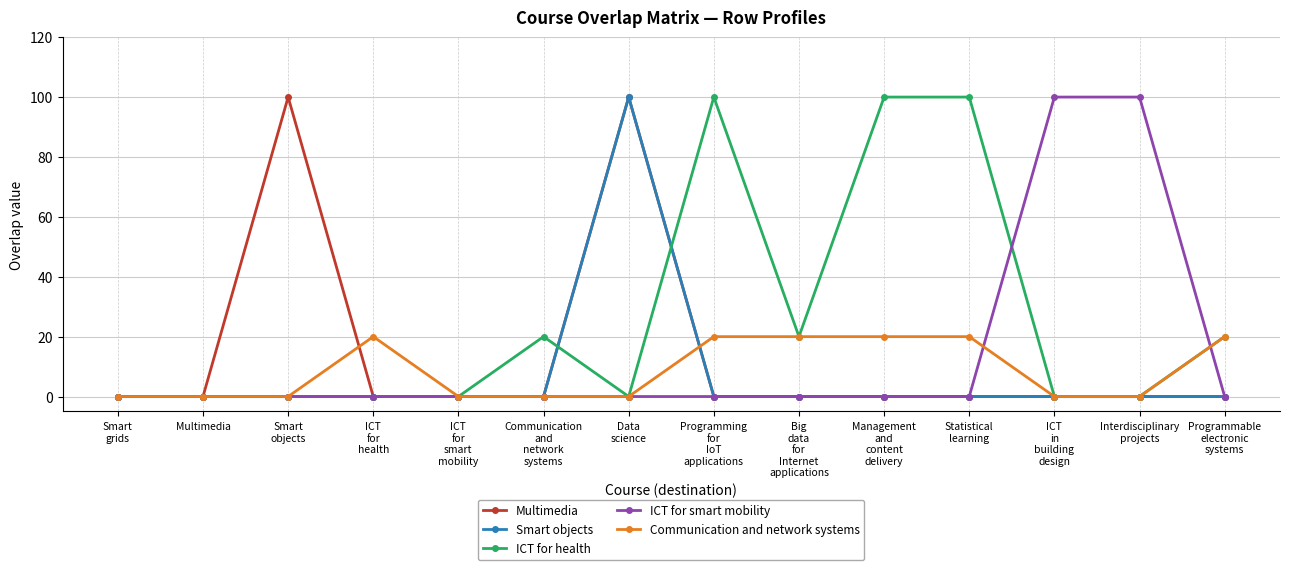

What is the maximum value for Smart objects?

100